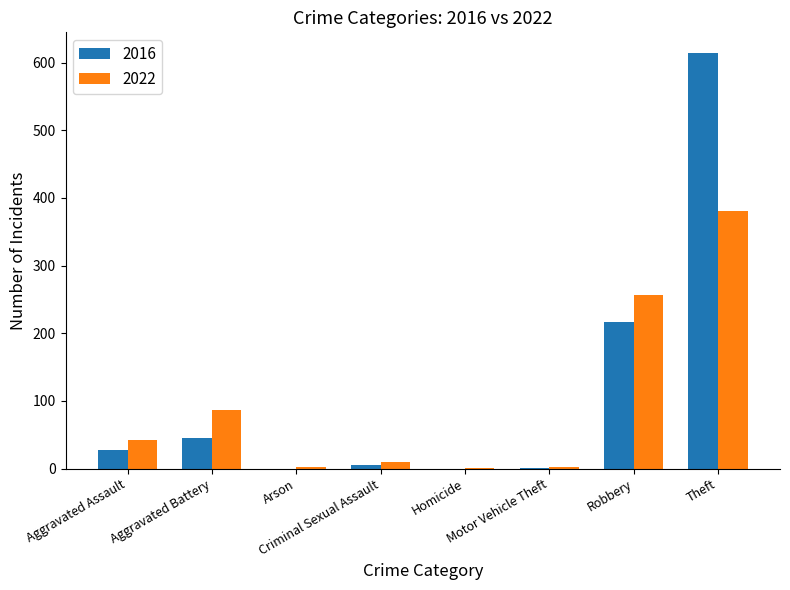

What is the maximum value shown in the chart?

614